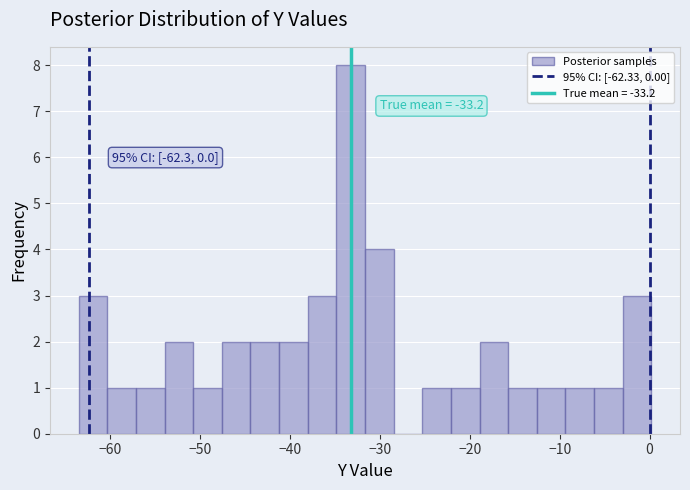

Around what value on the x-axis is the tallest bar? Give the approximate position of its centre, as read against the axis.

-33